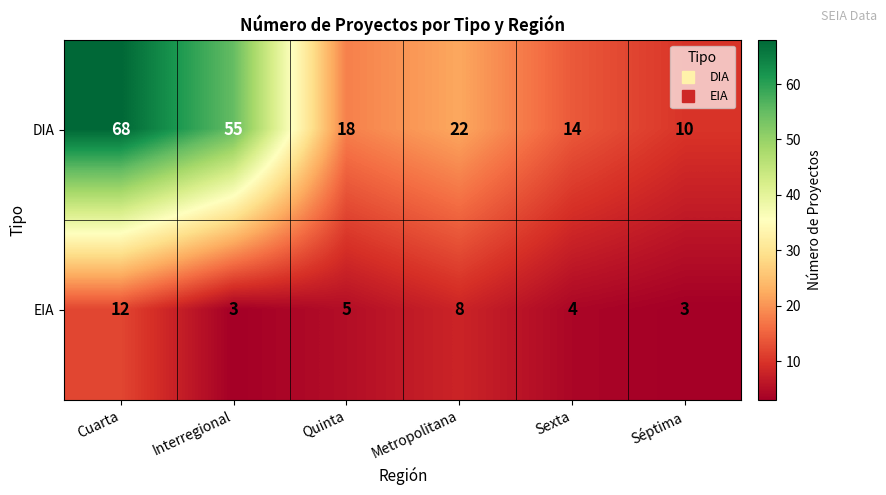

How many data points in EIA are less than 5?

3